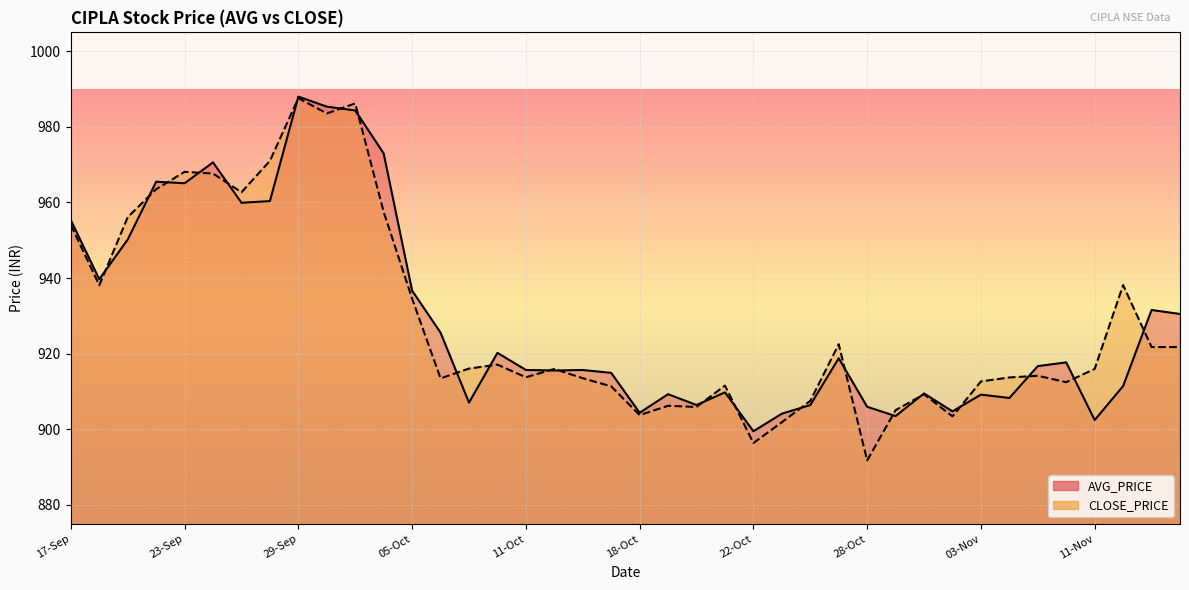

What value does the AVG_PRICE series have at 25-Oct?

904.1